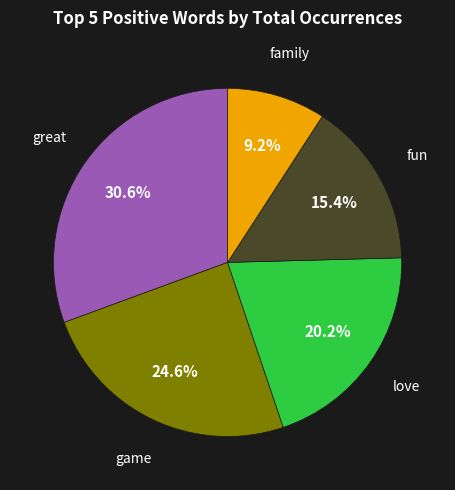

Is there a majority slice in this chart?

No